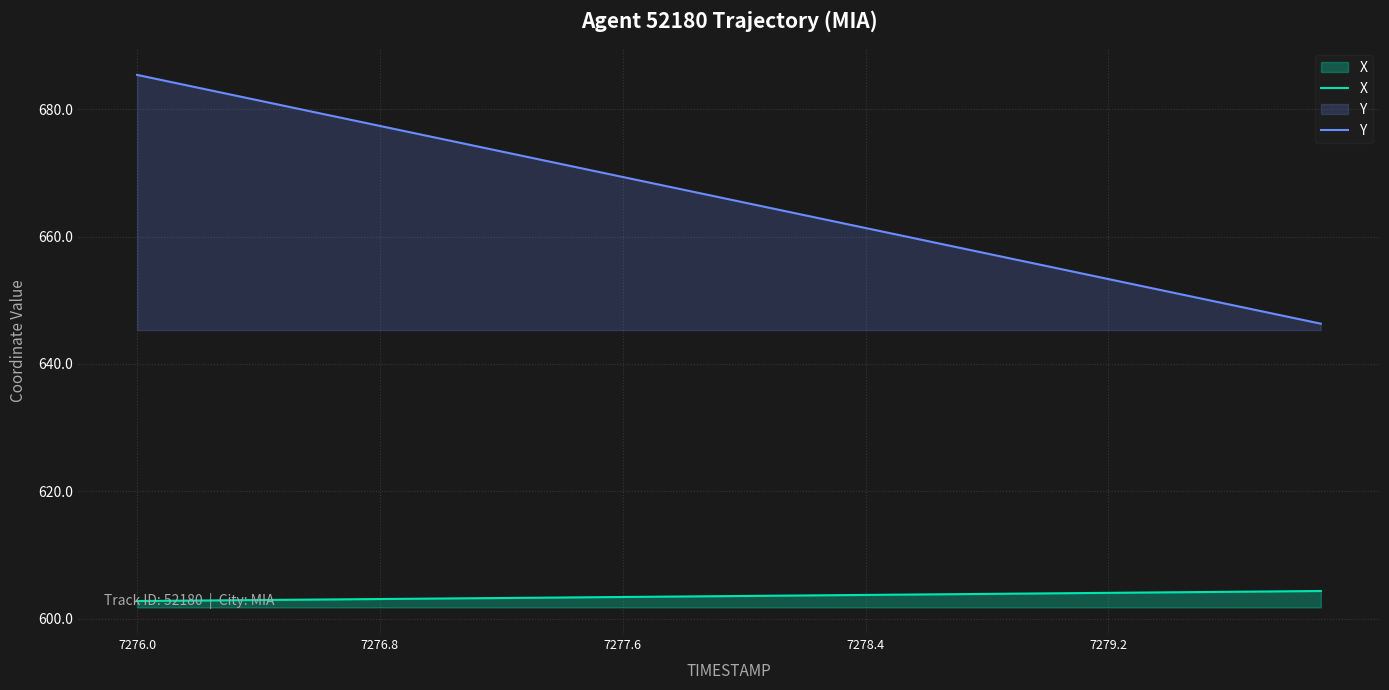

True or false: Y and X intersect in this chart.

False